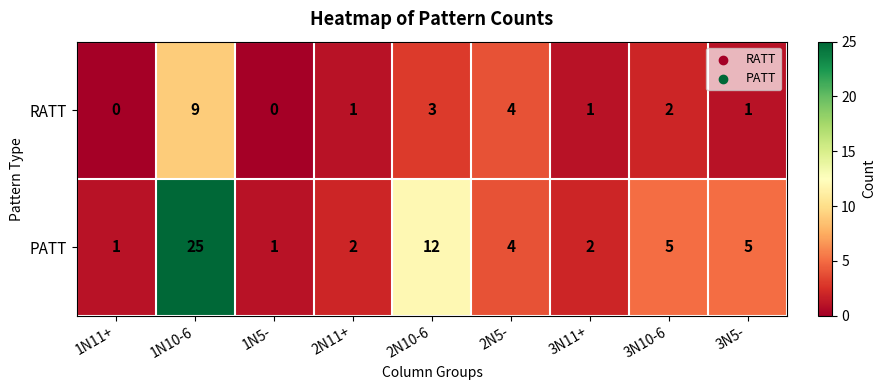

What is the difference between the maximum and minimum values in the RATT series?

9